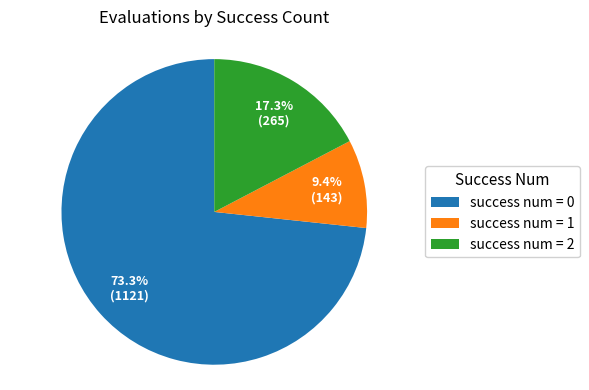

How many segments does this pie chart have?

3